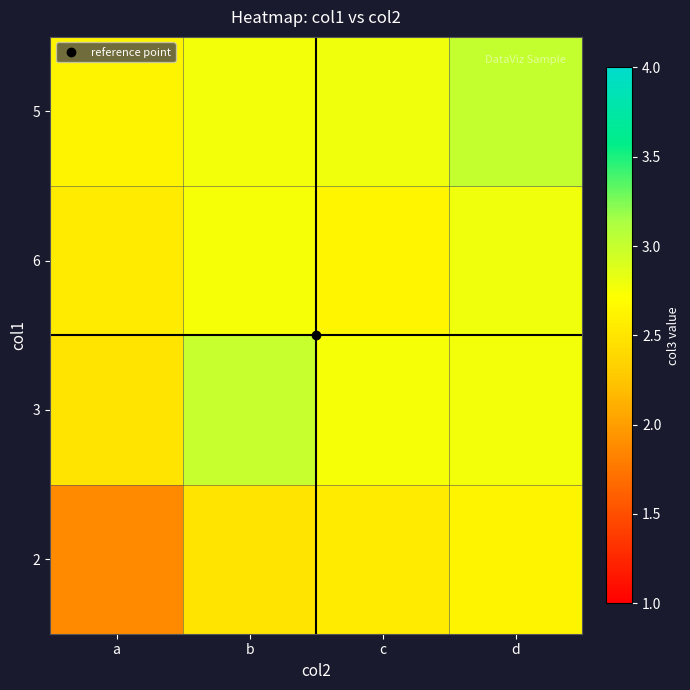

What is the difference between the highest and lowest values at d?

0.4